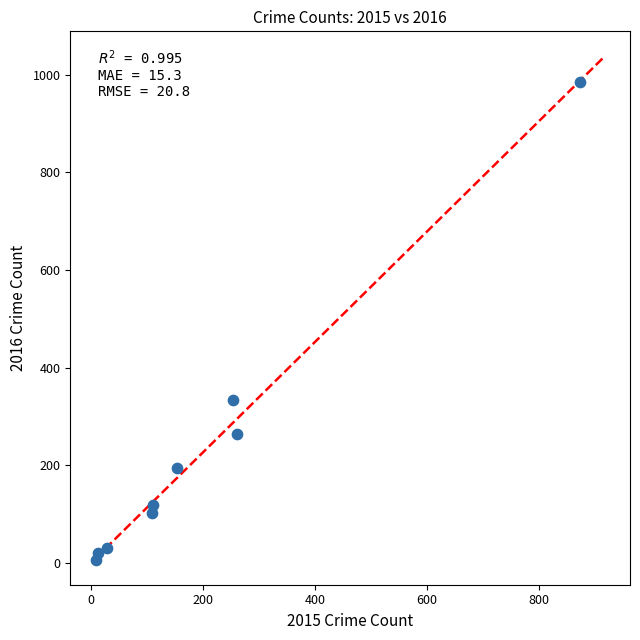

What is the average X value?

201